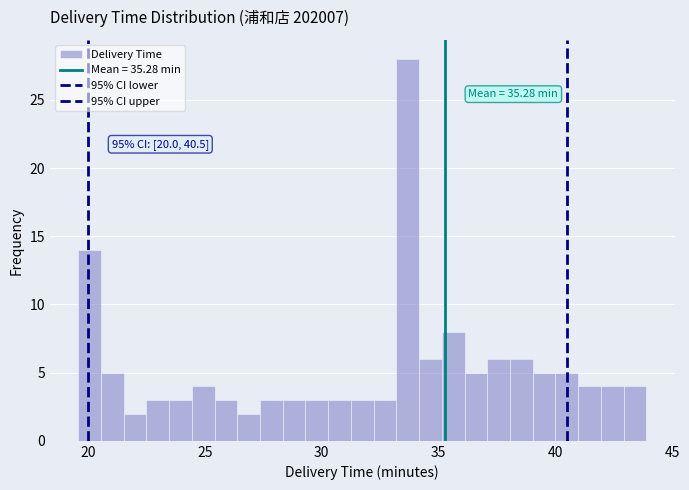

Read against the x-axis, roughly where is the centre of the tallest bar?

33.5